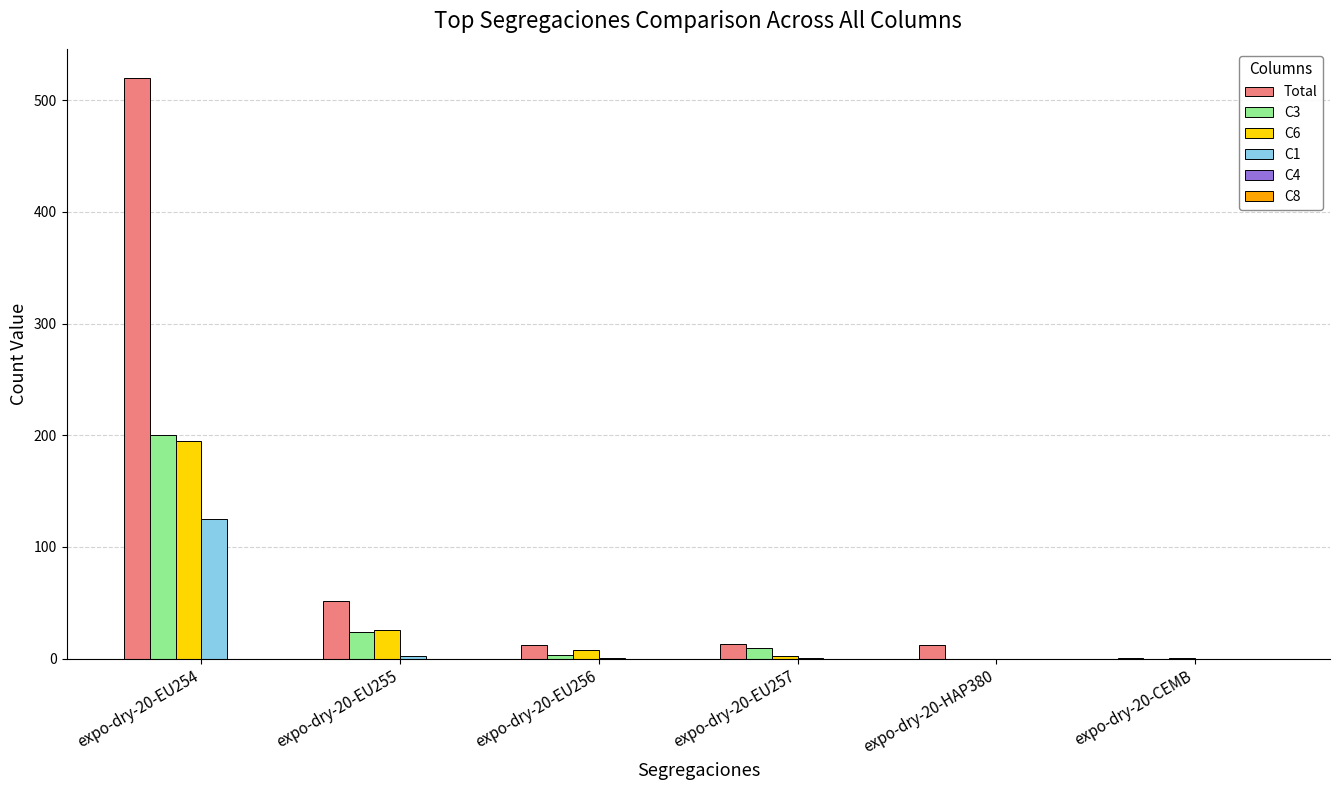

Count the number of data series in this chart.

4